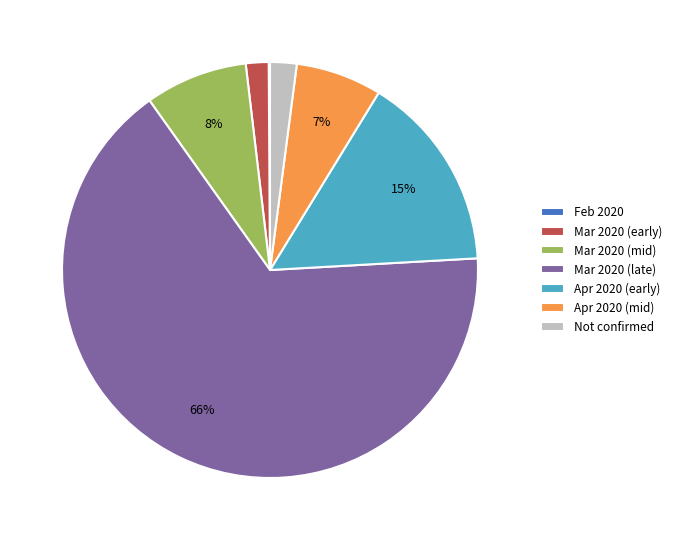

Is the sum of Mar 2020 (mid) and Not confirmed greater than half?

No